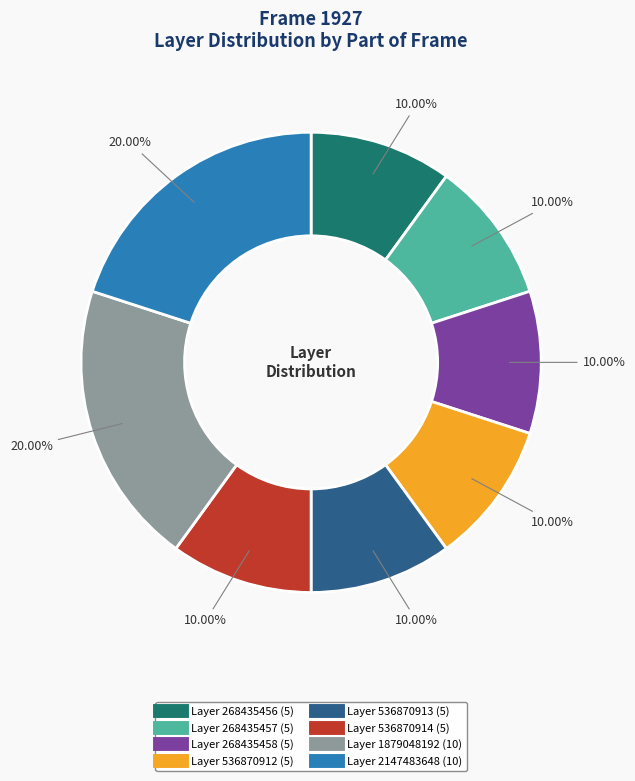

Is there any slice that represents more than half of the pie?

No